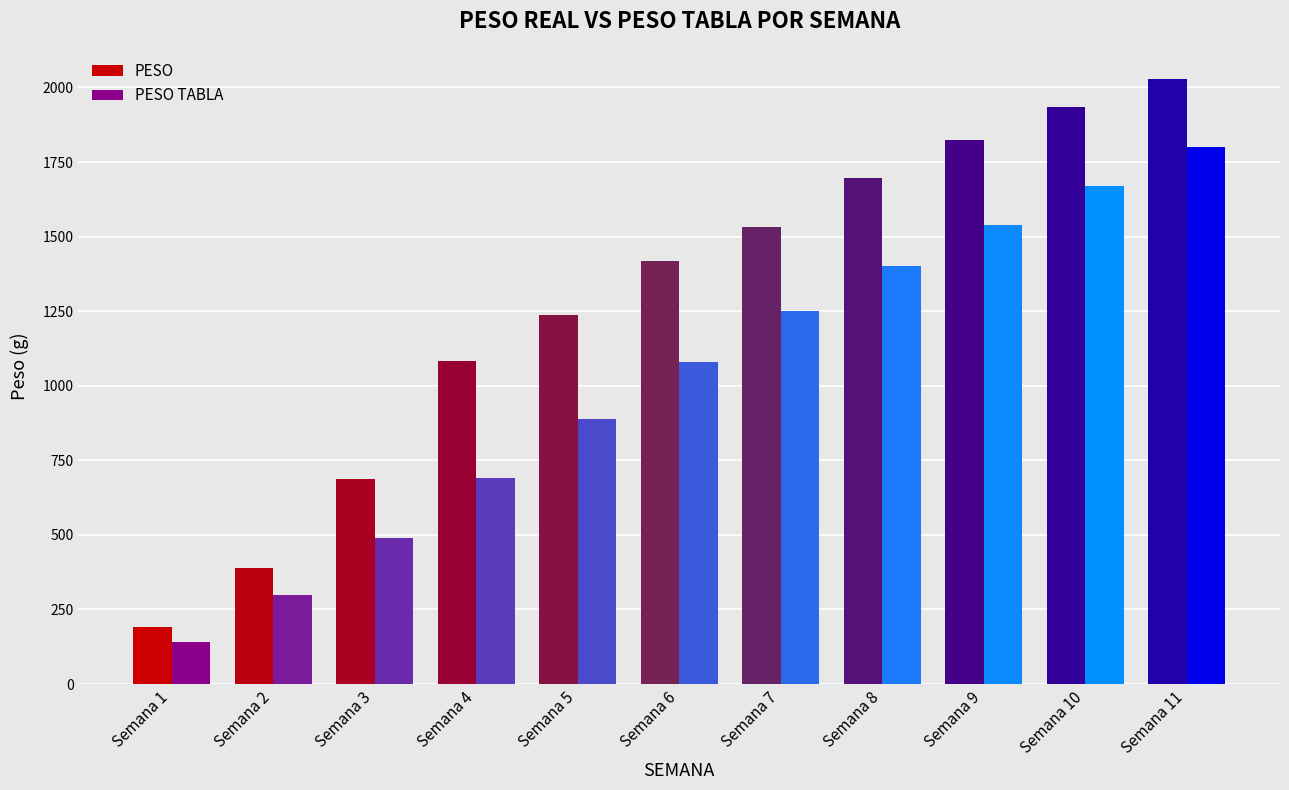

What are all the series names shown in the legend?

PESO, PESO TABLA